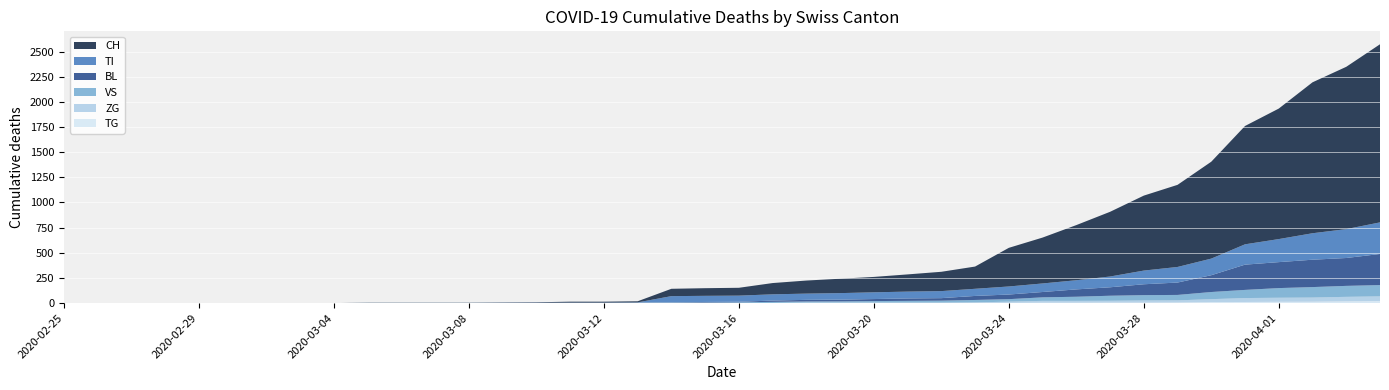

Reading left to right, extract all data points from this chart.

CH: 0=0	1=0	2=0	3=0	4=0	5=0	6=0	7=0	8=0	9=2	10=2	11=2	12=2	13=3	14=4	15=9	16=9	17=11	18=73	19=76	20=78	21=112	22=130	23=143	24=153	25=171	26=192	27=221	28=384	29=456	30=548	31=643	32=745	33=816	34=963	35=1176	36=1297	37=1500	38=1613	39=1770
BL: 0=0	1=0	2=0	3=0	4=0	5=0	6=0	7=0	8=0	9=0	10=0	11=0	12=0	13=1	14=2	15=2	16=2	17=2	18=2	19=5	20=5	21=13	22=16	23=17	24=20	25=24	26=25	27=40	28=46	29=53	30=73	31=84	32=108	33=123	34=167	35=251	36=258	37=272	38=277	39=309
VS: 0=0	1=0	2=0	3=0	4=0	5=0	6=0	7=0	8=0	9=2	10=2	11=2	12=2	13=2	14=2	15=3	16=3	17=5	18=6	19=6	20=8	21=11	22=11	23=12	24=15	25=17	26=19	27=24	28=25	29=35	30=41	31=50	32=53	33=54	34=71	35=81	36=96	37=104	38=109	39=112
ZG: 0=0	1=0	2=0	3=0	4=0	5=0	6=0	7=0	8=0	9=0	10=0	11=0	12=0	13=0	14=0	15=0	16=0	17=0	18=0	19=0	20=0	21=1	22=5	23=5	24=5	25=5	26=5	27=5	28=12	29=18	30=18	31=18	32=21	33=21	34=29	35=39	36=40	37=41	38=44	39=46
TI: 0=0	1=0	2=0	3=0	4=0	5=0	6=0	7=0	8=0	9=0	10=0	11=0	12=0	13=0	14=0	15=0	16=0	17=0	18=61	19=61	20=61	21=62	22=62	23=65	24=67	25=68	26=70	27=71	28=80	29=85	30=91	31=107	32=136	33=155	34=165	35=202	36=229	37=263	38=287	39=314
TG: 0=0	1=0	2=0	3=0	4=0	5=0	6=0	7=0	8=0	9=0	10=0	11=0	12=0	13=0	14=0	15=0	16=0	17=0	18=0	19=0	20=0	21=0	22=0	23=0	24=0	25=0	26=0	27=2	28=2	29=4	30=4	31=5	32=5	33=6	34=10	35=11	36=13	37=14	38=18	39=21